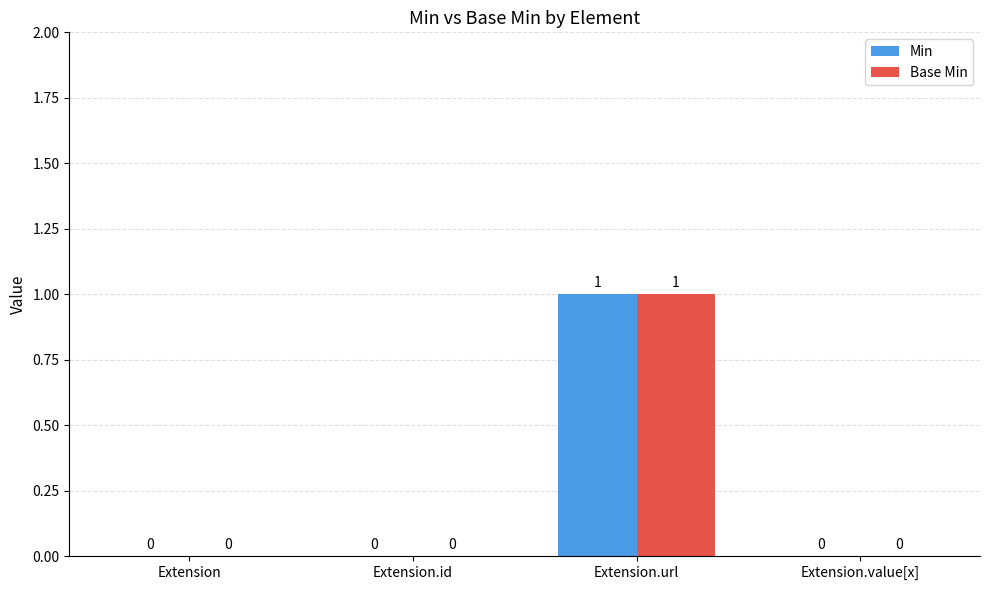

Reading left to right, extract all data points from this chart.

Min: 0	0	1	0
Base Min: 0	0	1	0